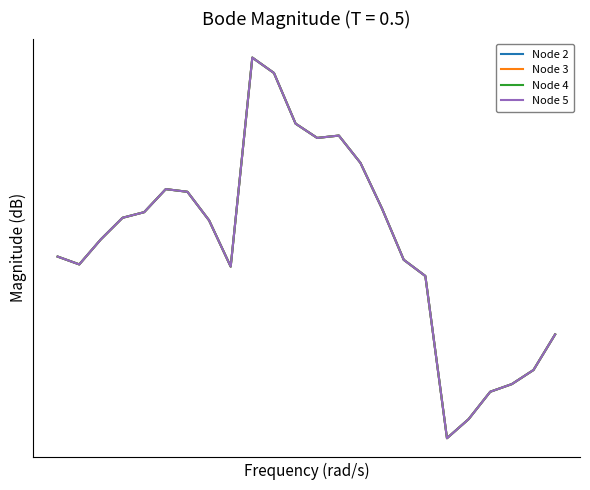

Does the chart display data point markers on the line(s)?

No